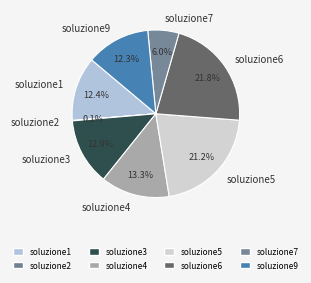

What is the total percentage of soluzione5 and soluzione3?

34.1%